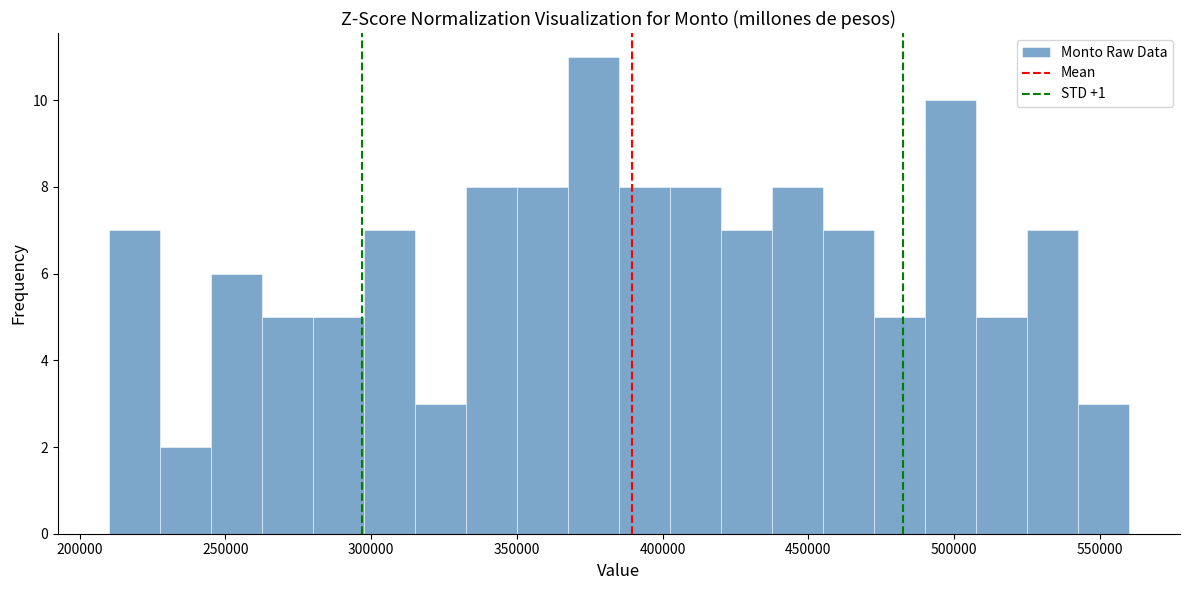

Read against the x-axis, roughly where is the centre of the tallest bar?

375000